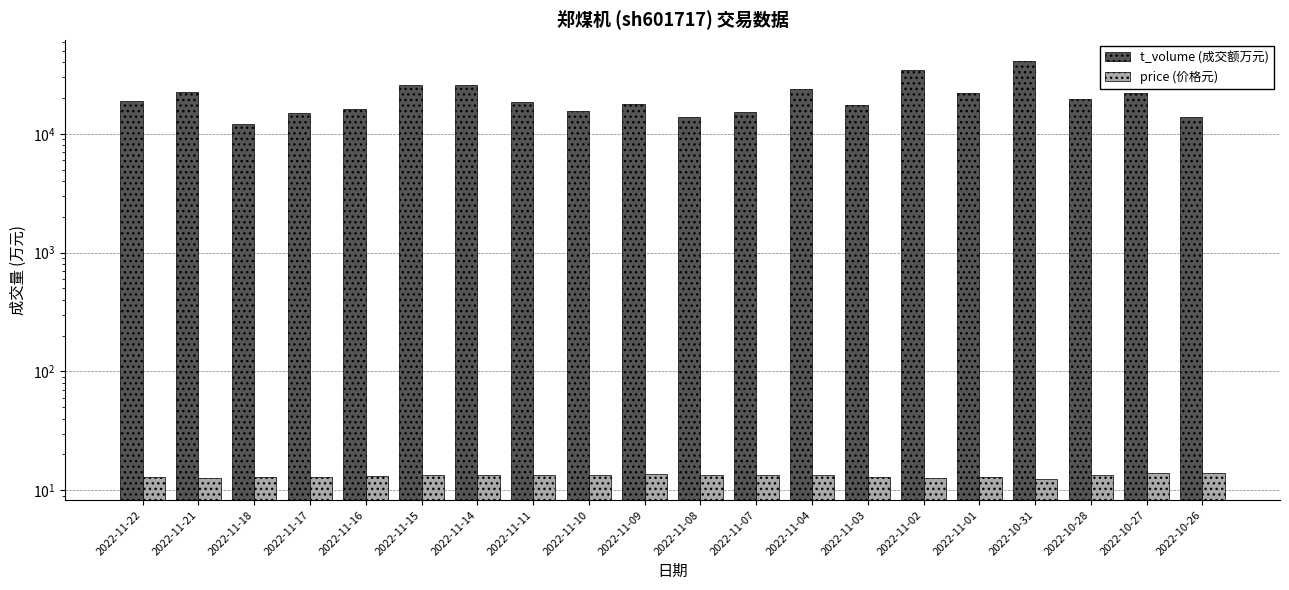

Which series has the widest spread of values?

t_volume (成交额万元)